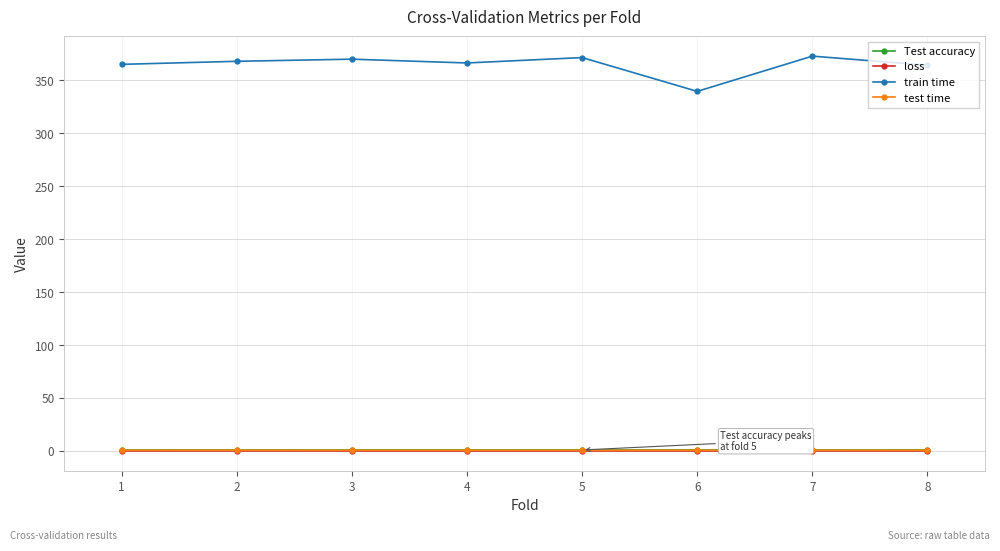

True or false: train time and loss cross at least once.

False